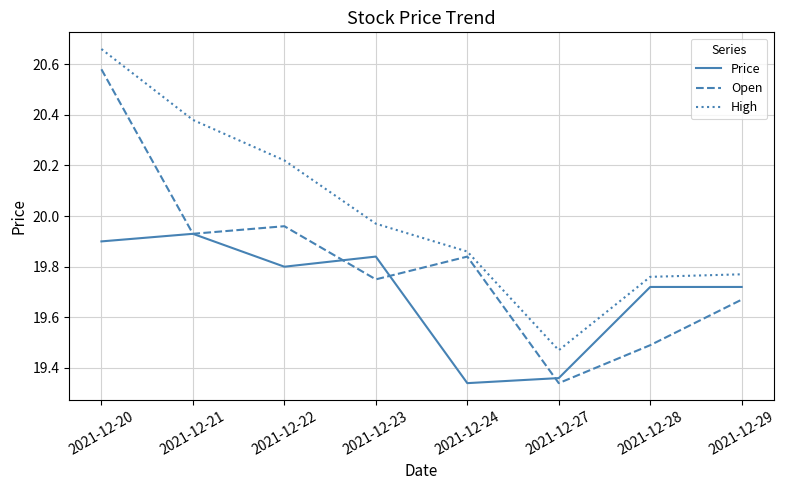

Count the number of data series in this chart.

3